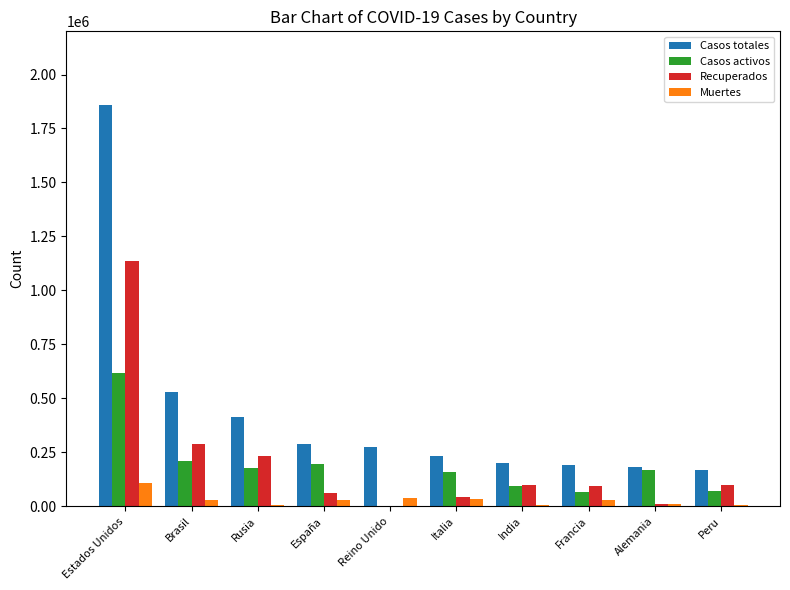

Which series has the largest total across all categories?

Casos totales